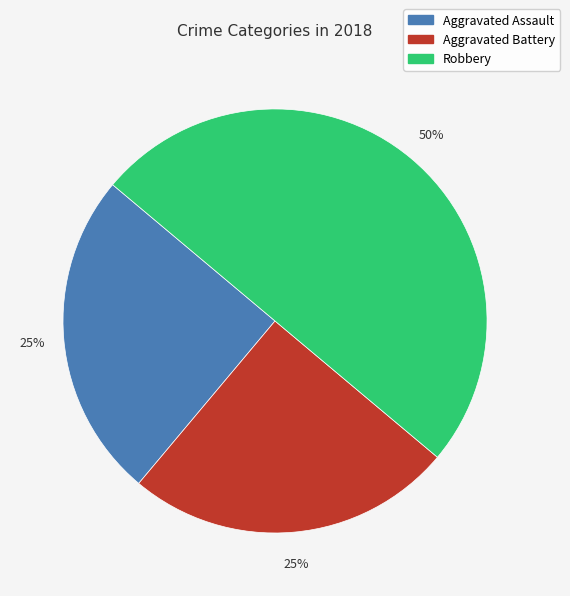

Is it true that Aggravated Battery is 25% of the pie?

True